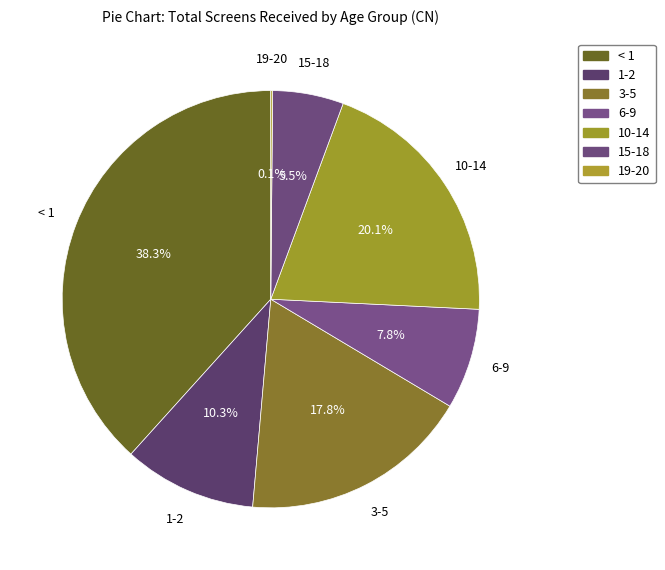

To the nearest percent, what is the difference between the largest and smallest slice percentages?

38%